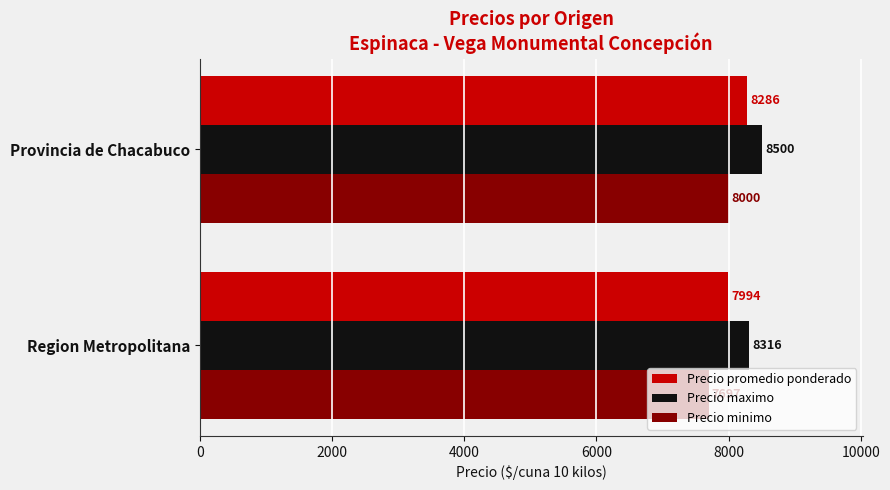

What is the spread (max minus min) of values at Provincia de Chacabuco?

500